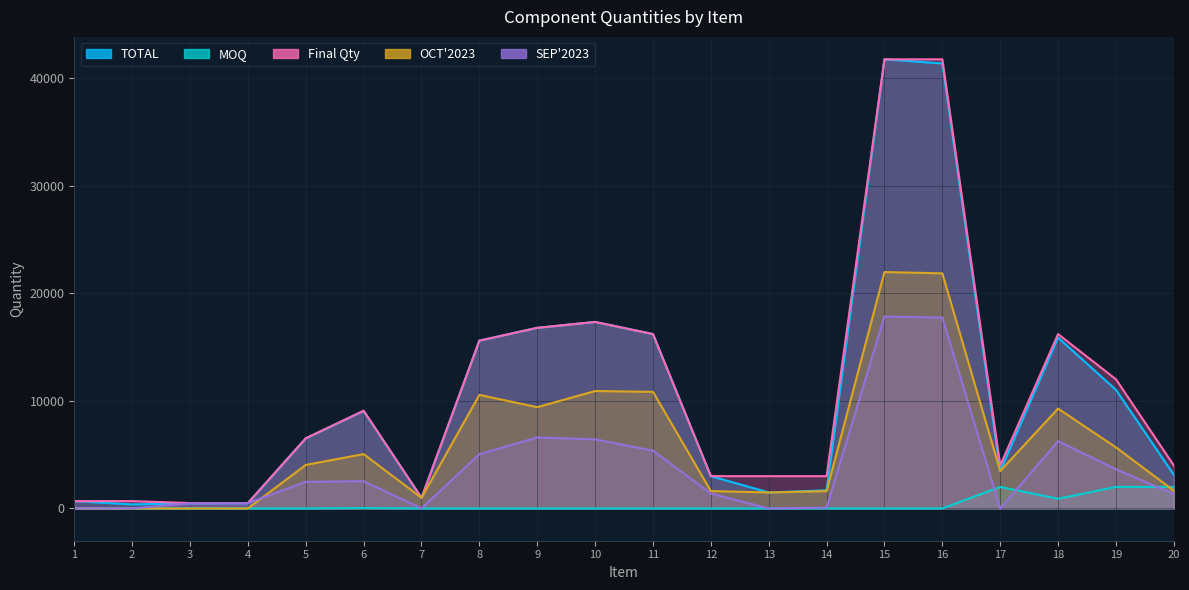

What is the minimum value for MOQ?

1